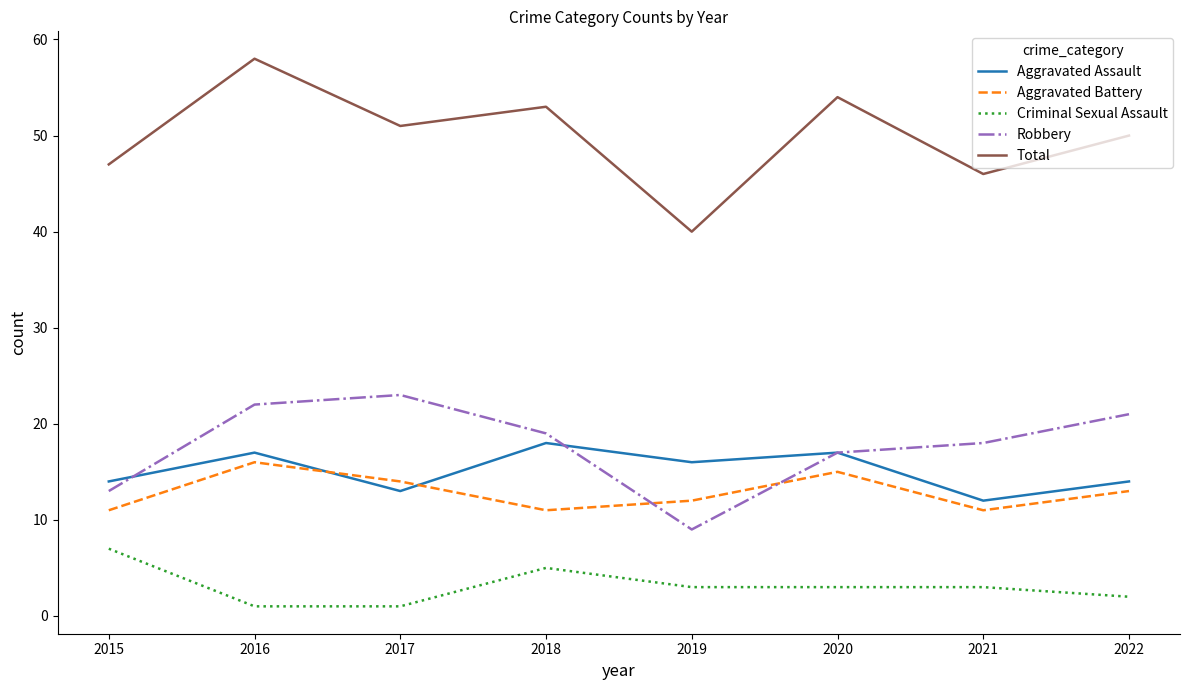

What is the lowest value of the Aggravated Battery series?

11